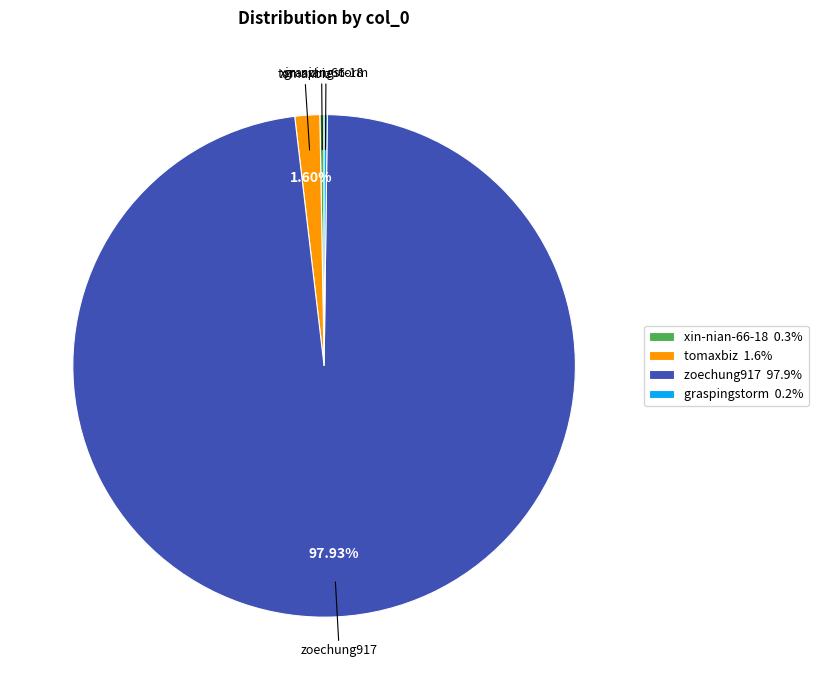

To the nearest percent, what portion does tomaxbiz represent?

2%